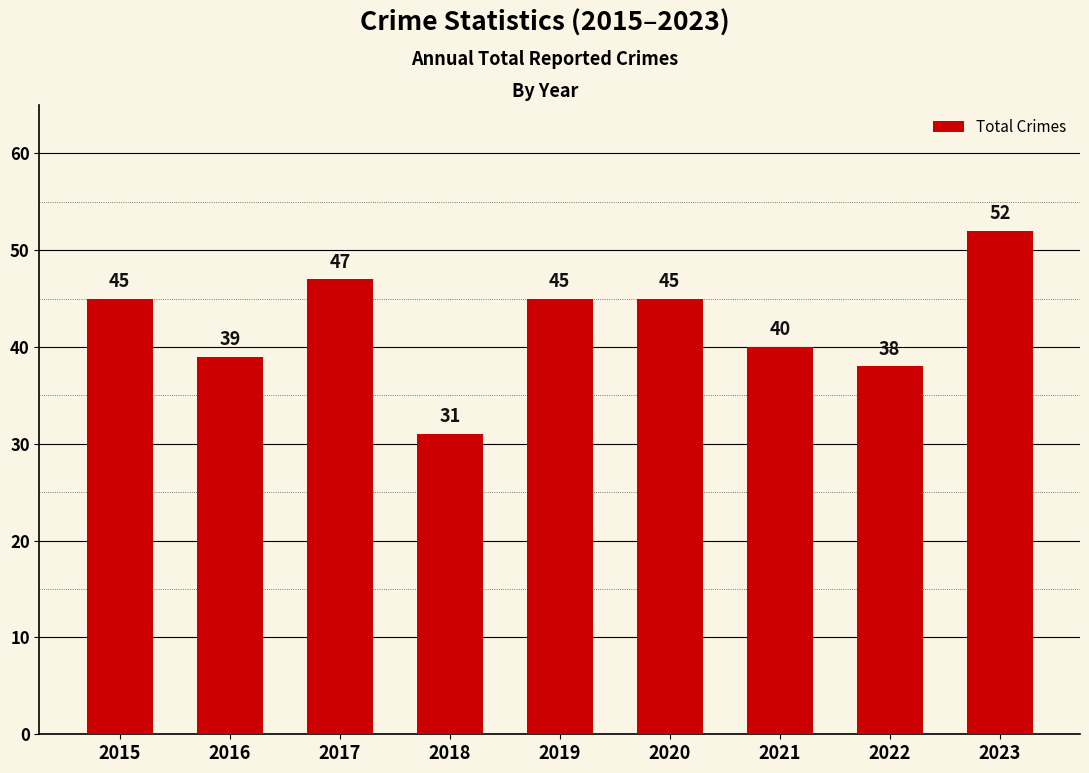

Reading left to right, what are all the values shown in this chart?

45	39	47	31	45	45	40	38	52